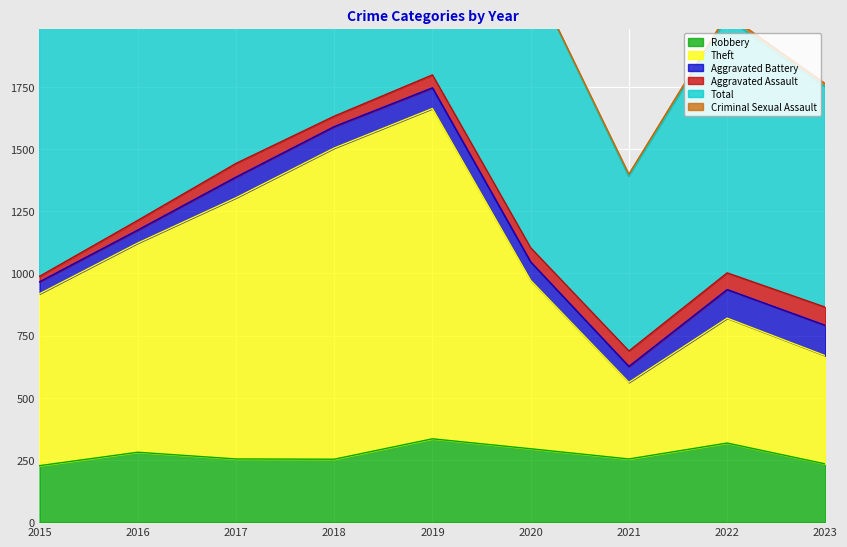

What is the highest value of the Robbery series?

335